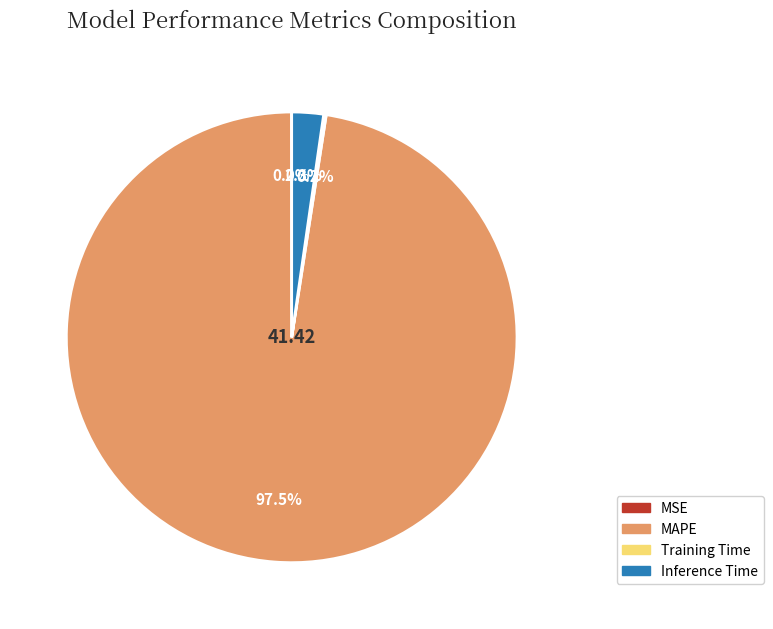

The Inference Time slice represents 2% of the pie. True or false?

True